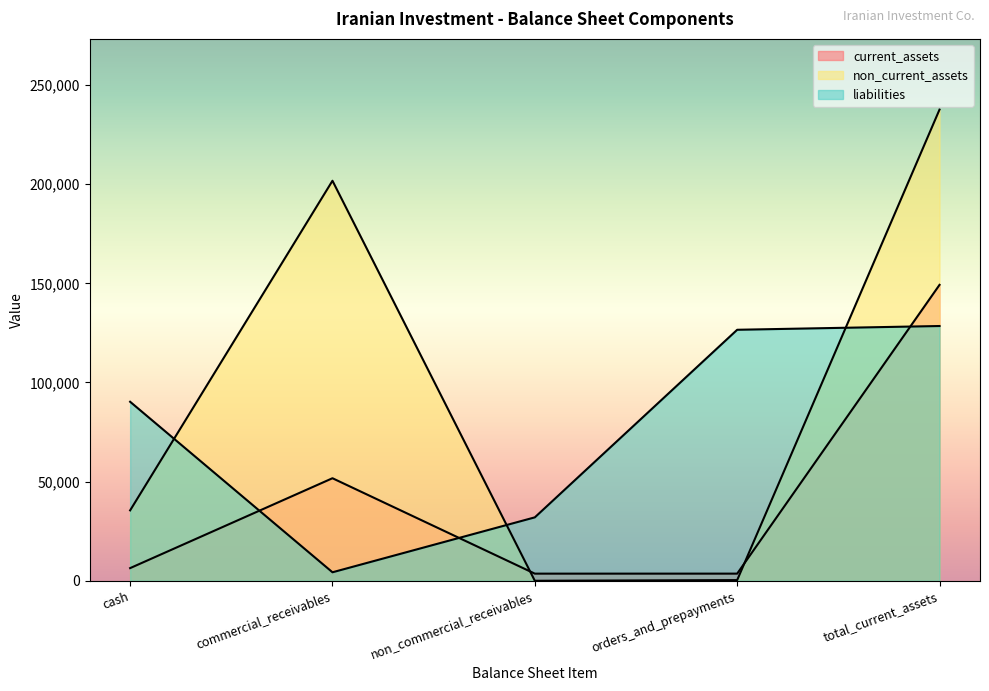

After their last crossing, which series has the higher values: liabilities or non_current_assets?

non_current_assets